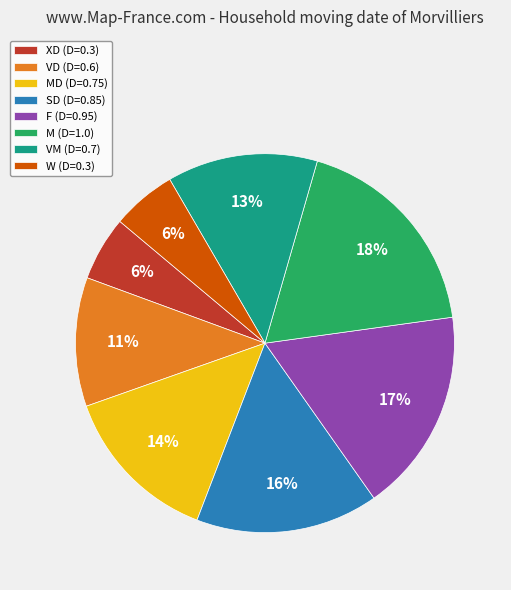

Count the number of slices in the pie.

8